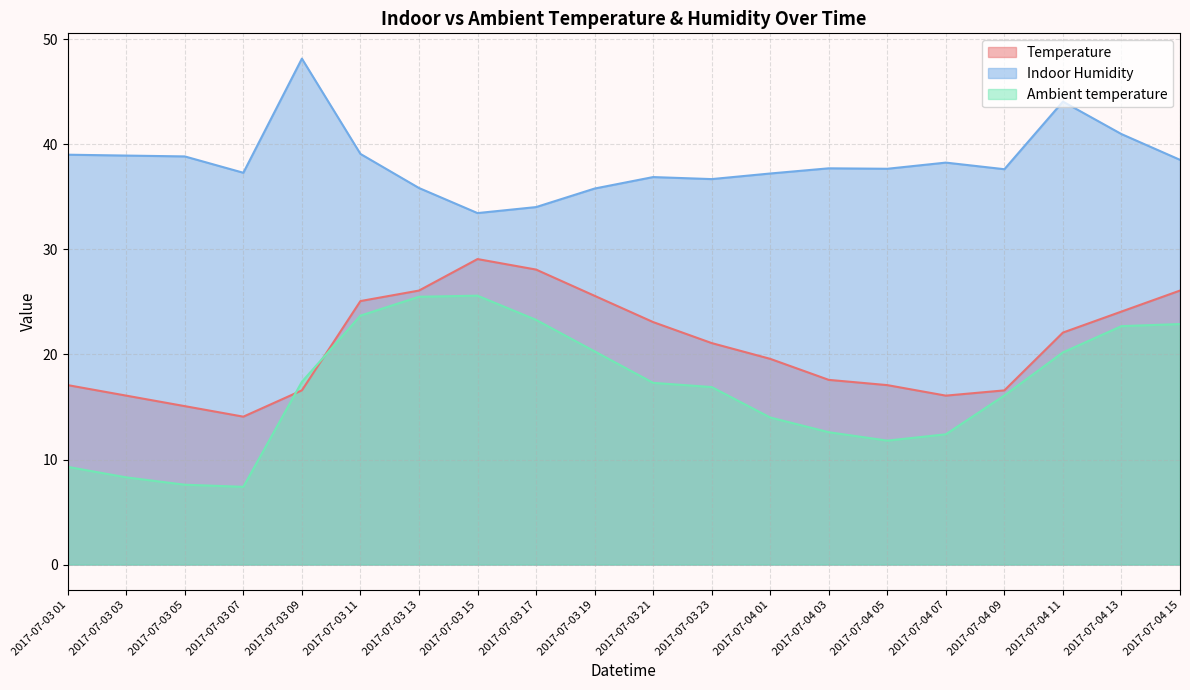

True or false: Ambient temperature has a value of 5.1 at 2017-07-03 23.

False